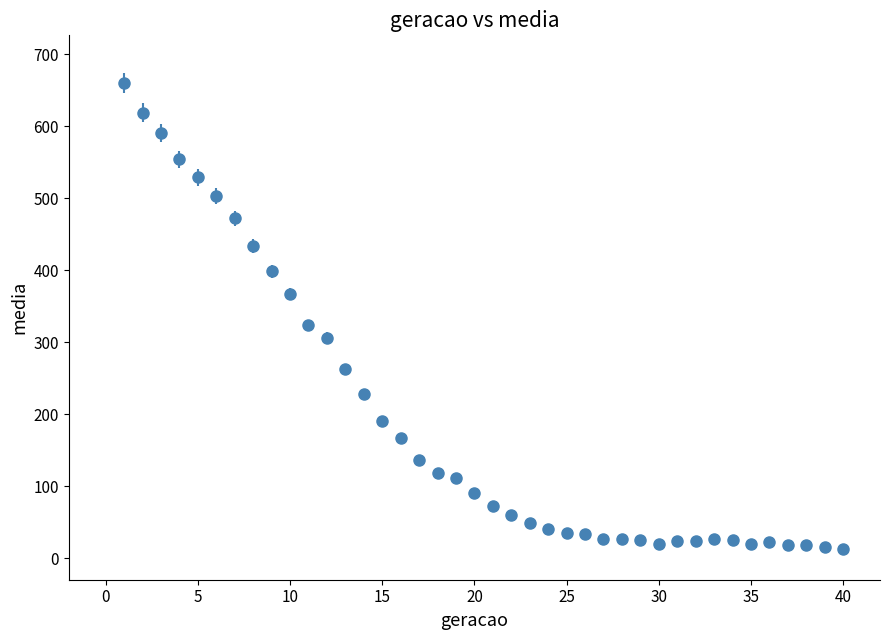

What is the sum of all values?

7655.5